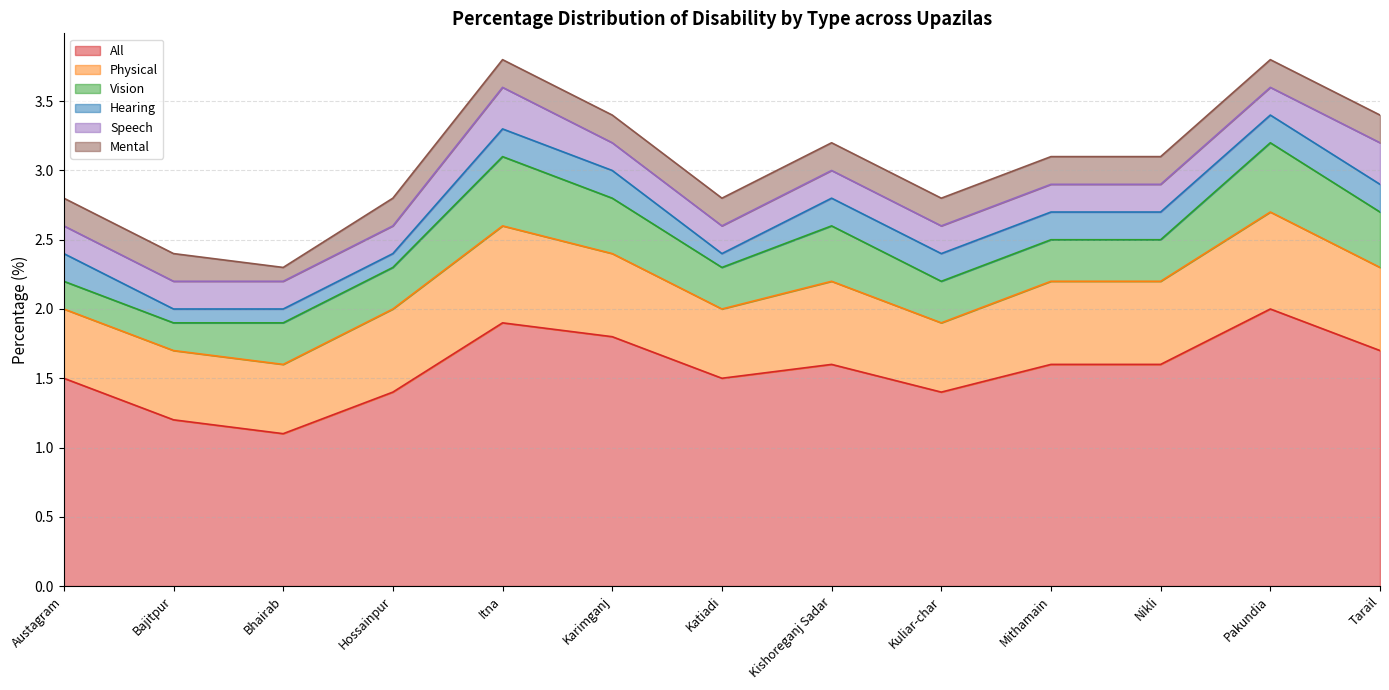

List the labels in order of All value, smallest first.

Bhairab, Bajitpur, Hossainpur, Kuliar-char, Austagram, Katiadi, Kishoreganj Sadar, Mithamain, Nikli, Tarail, Karimganj, Itna, Pakundia